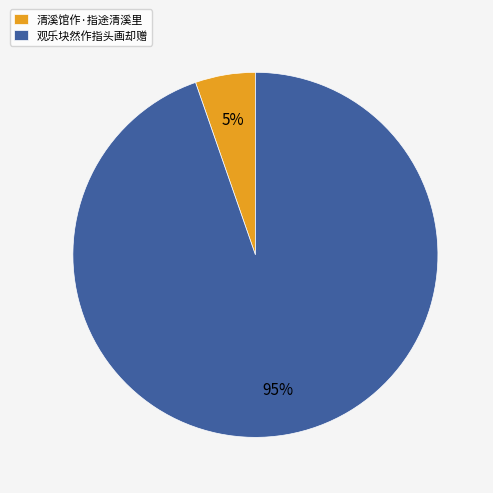

What percentage is the 清溪馆作·指途清溪里 slice, to the nearest percent?

5%